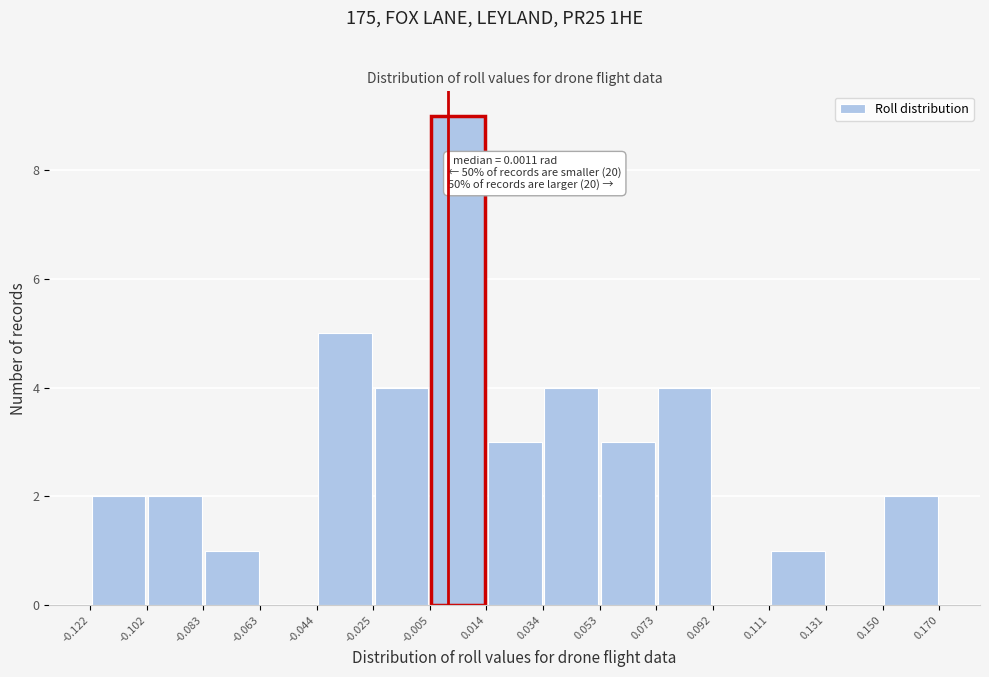

Over which range of the x-axis is the bar tallest?

-0.005 to 0.014